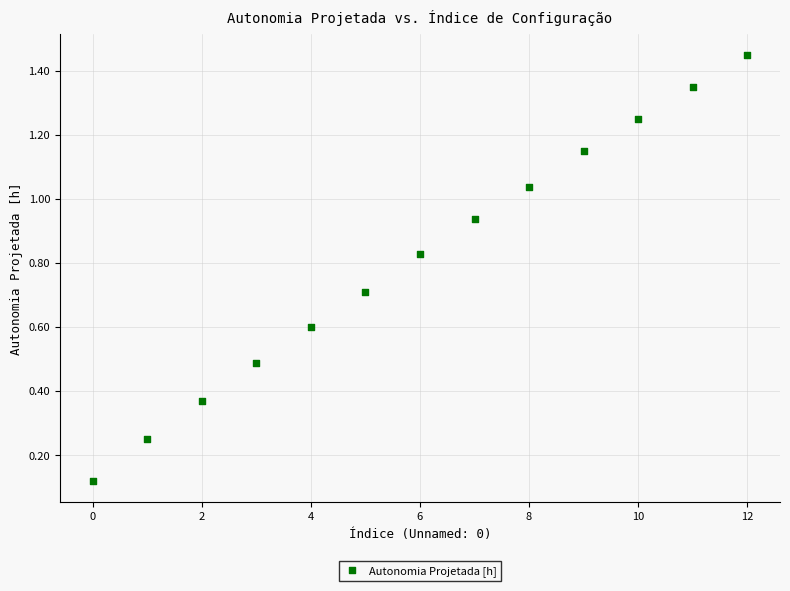

What is the range of Y values (max minus min)?

1.3